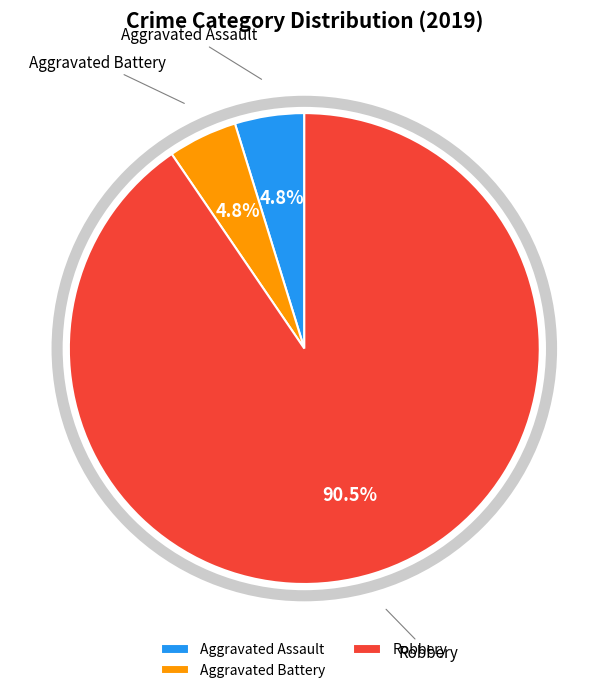

Count the number of slices in the pie.

3